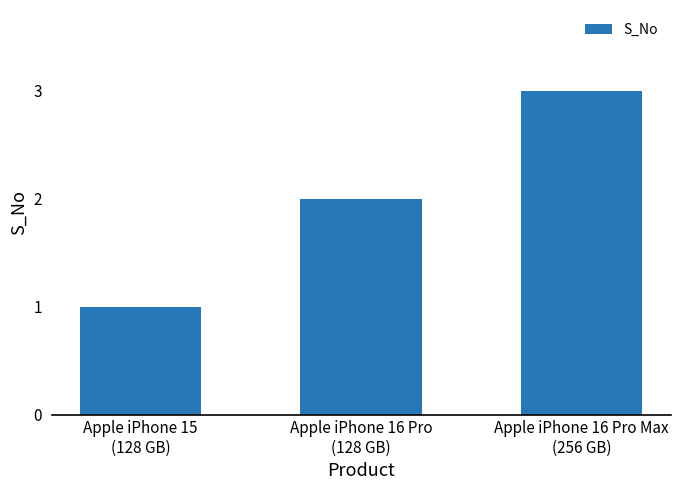

True or false: the data shows 3 at Apple iPhone 16 Pro Max
(256 GB).

True